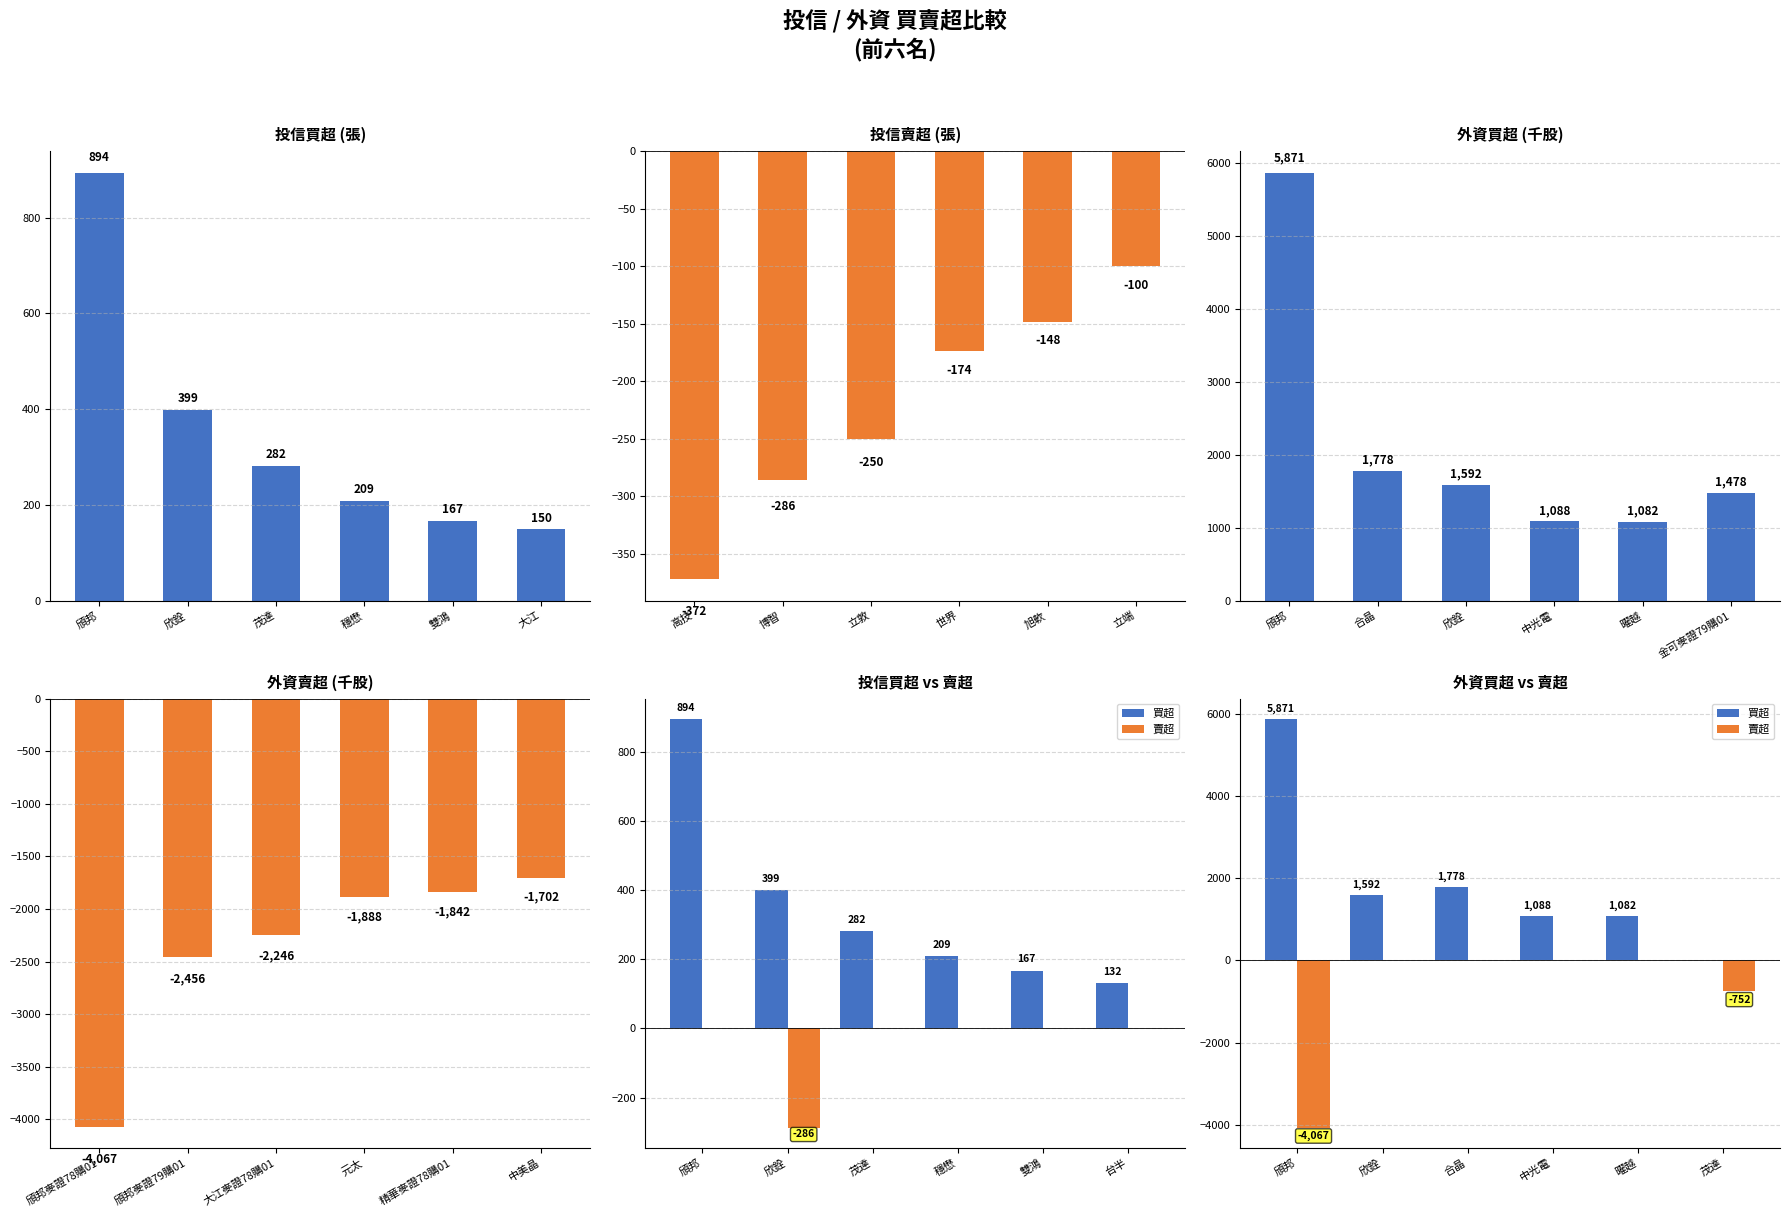

Which category has the highest value in the 投信買超 (張) series?

頎邦